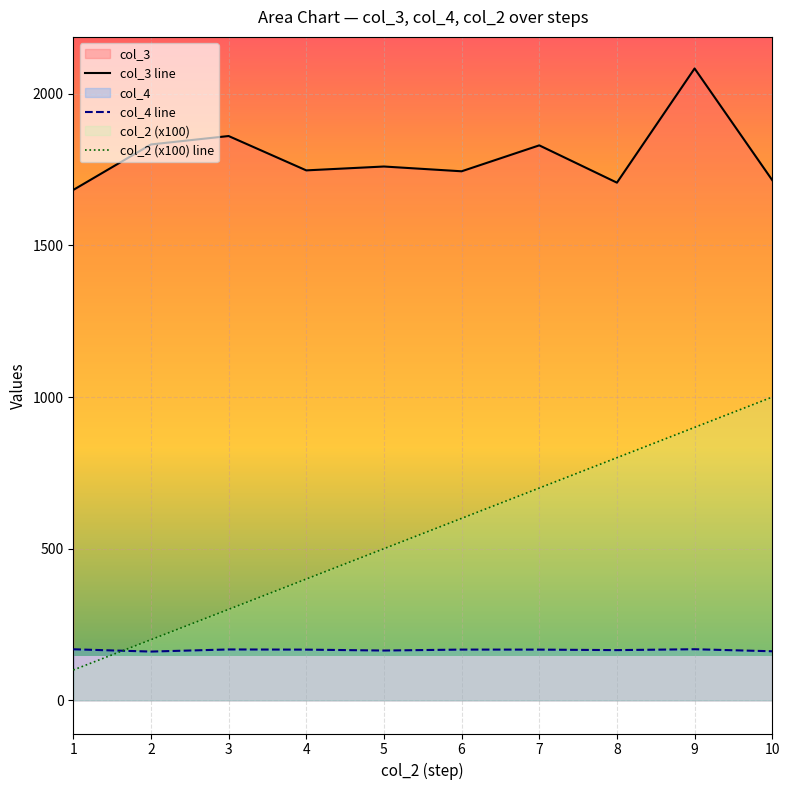

What value does the col_3 line series have at 8?

1707.0